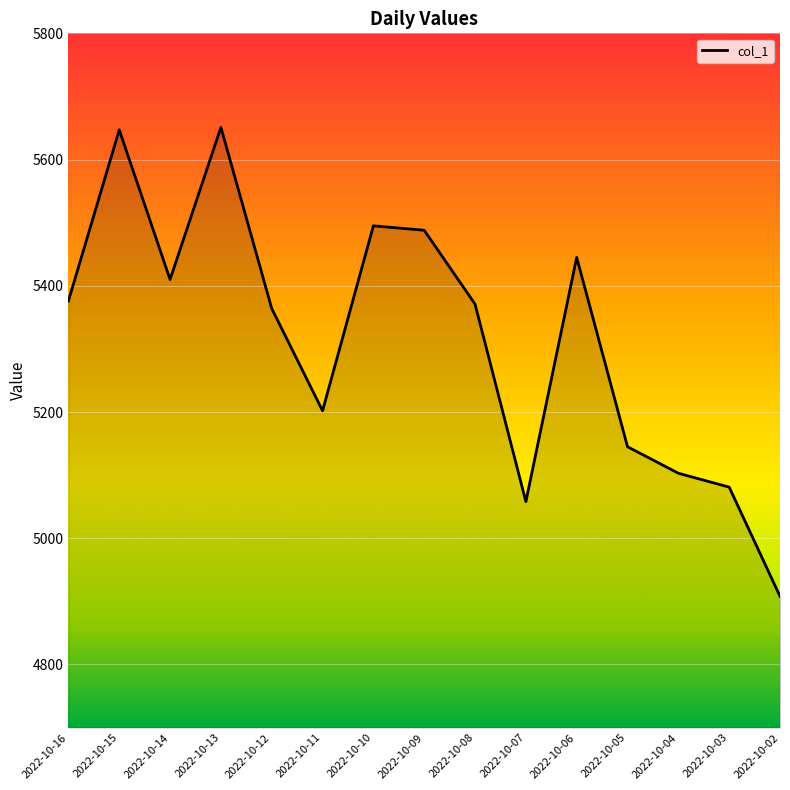

What is the sum of the values at 2022-10-13 and 2022-10-08?

11022